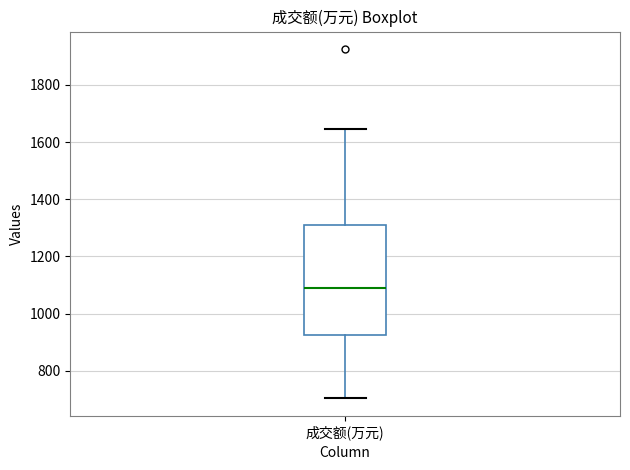

Where does the upper whisker of the box for 成交额(万元) end on the y-axis? The values are not printed on the chart, so give them approximately, as read against the axis.

1640